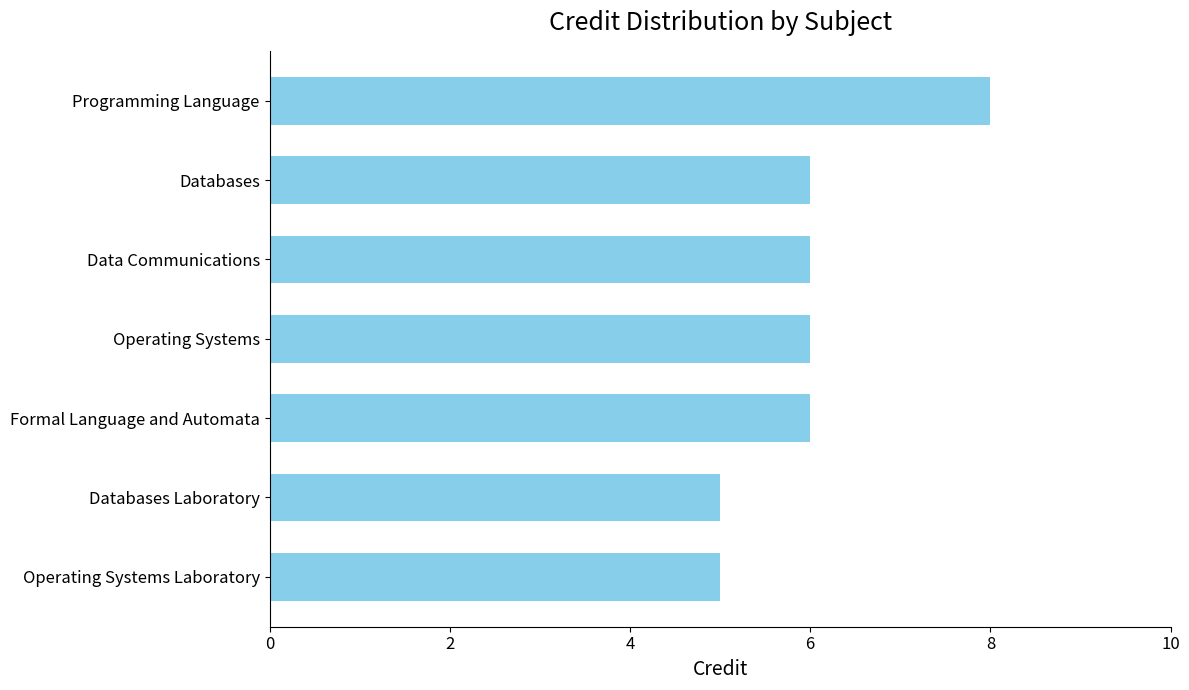

The value at Databases is 8. True or false?

False